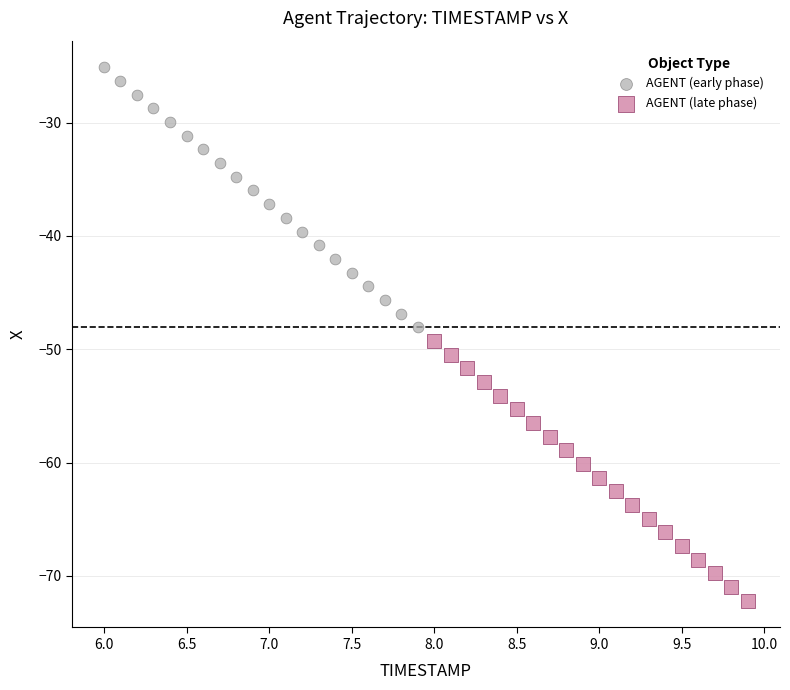

Which series contains the highest Y value?

AGENT (early phase)